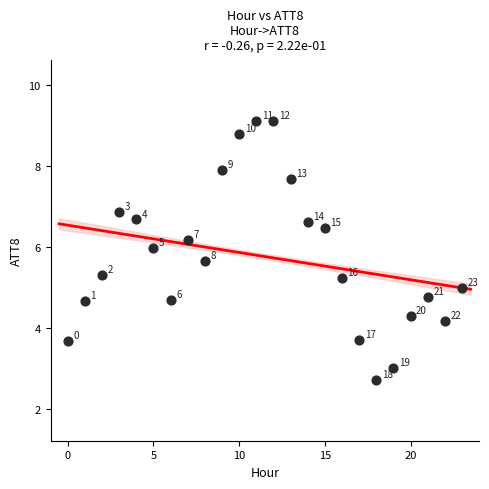

What Y value in the scatter plot is closest to 5?

5.0